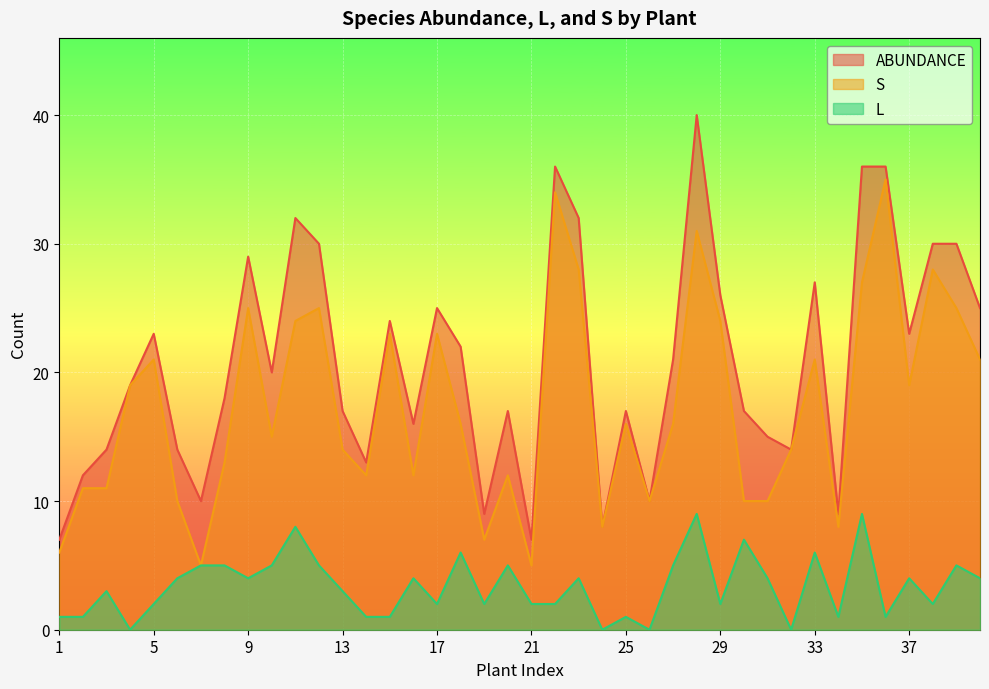

What is the greatest value displayed?

40